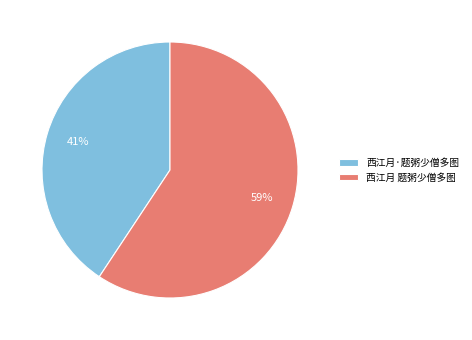

The 西江月·题粥少僧多图 slice represents 41% of the pie. True or false?

True